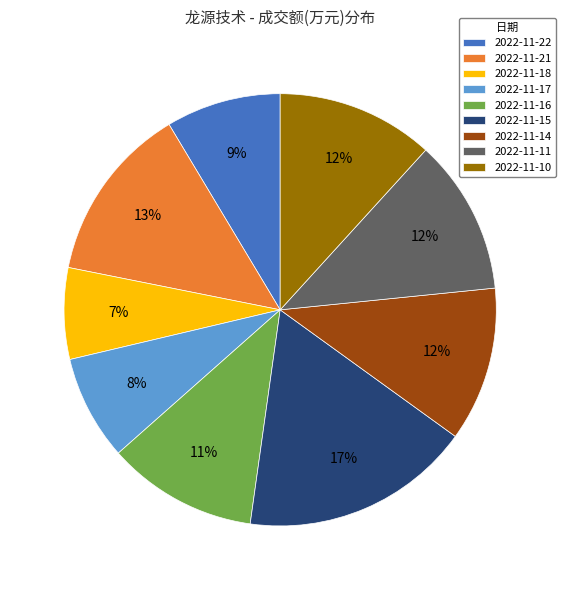

Approximately how many times larger is the value at 2022-11-15 compared to 2022-11-16?

1.5